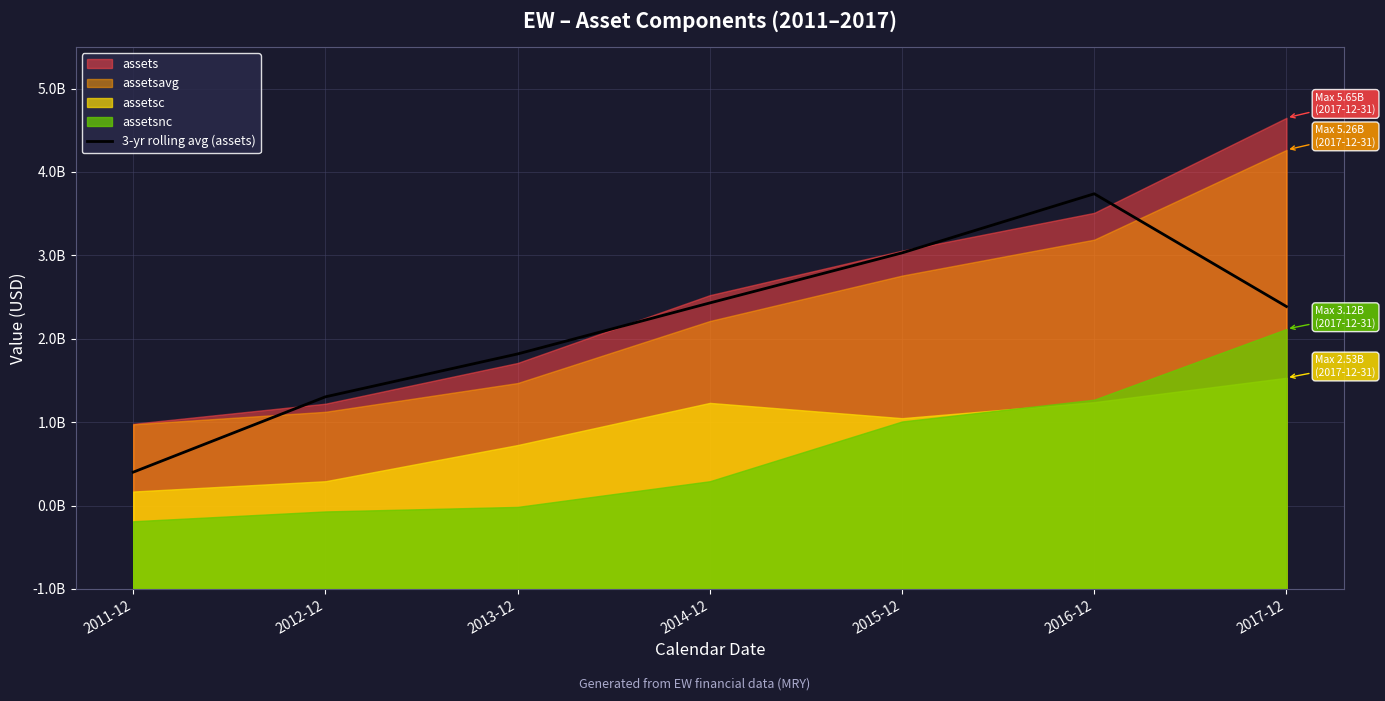

The value at 2013-12 is 4086793897.0. True or false?

False